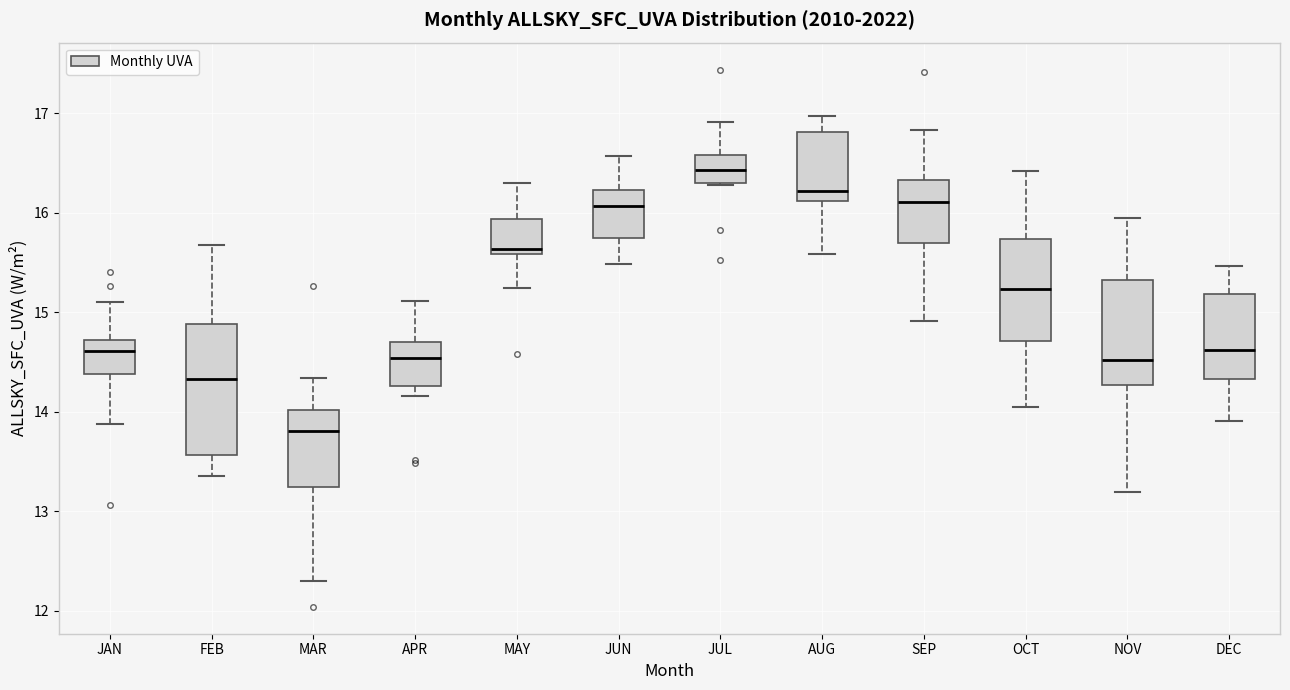

Where is the lower edge of the box for MAY on the y-axis? The values are not printed on the chart, so give them approximately, as read against the axis.

15.6